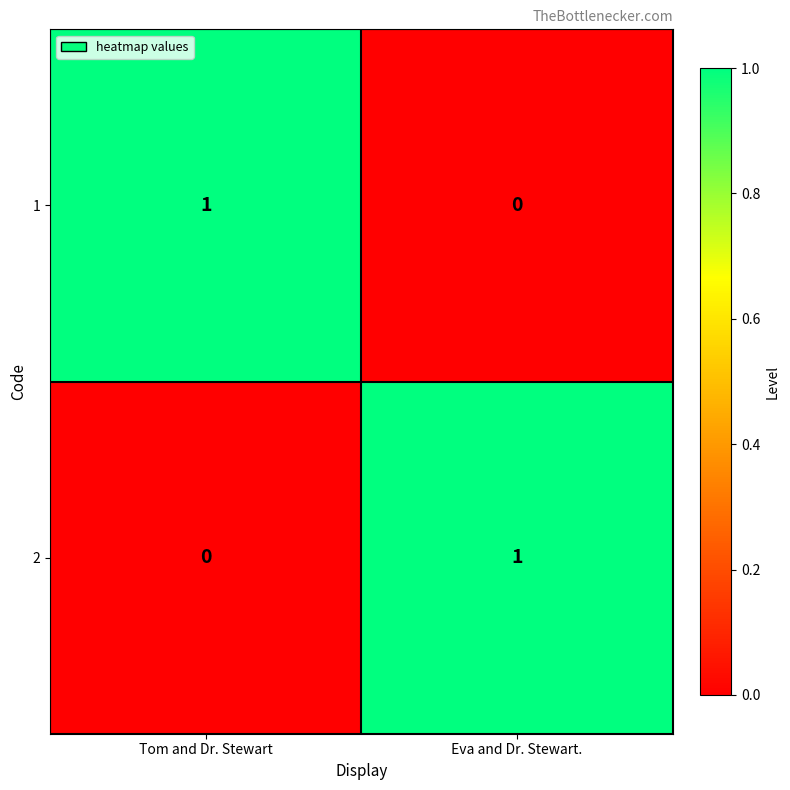

What is the maximum value shown in the chart?

1